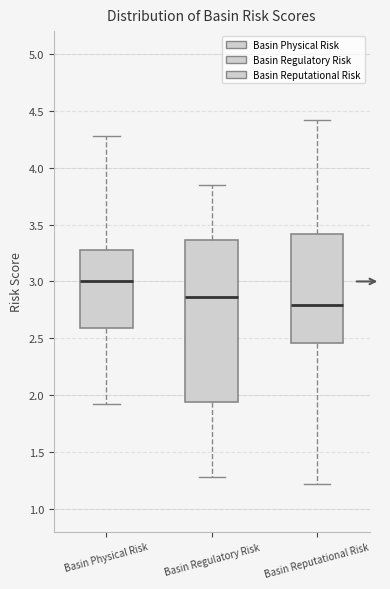

Where does the median line of the box for Basin Reputational Risk sit on the y-axis? The values are not printed on the chart, so give them approximately, as read against the axis.

2.80